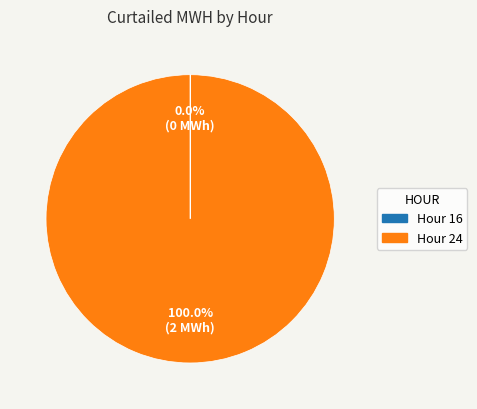

Is there a majority slice in this chart?

Yes